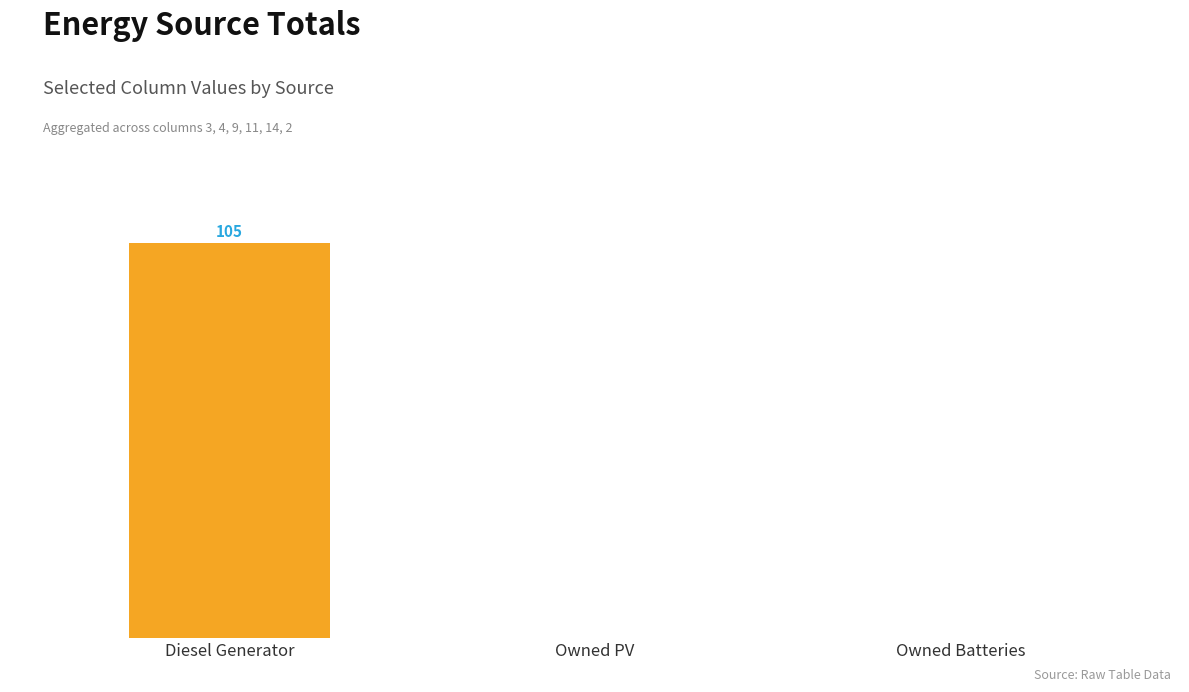

What is the label of the 3rd bar from the left?

Owned Batteries